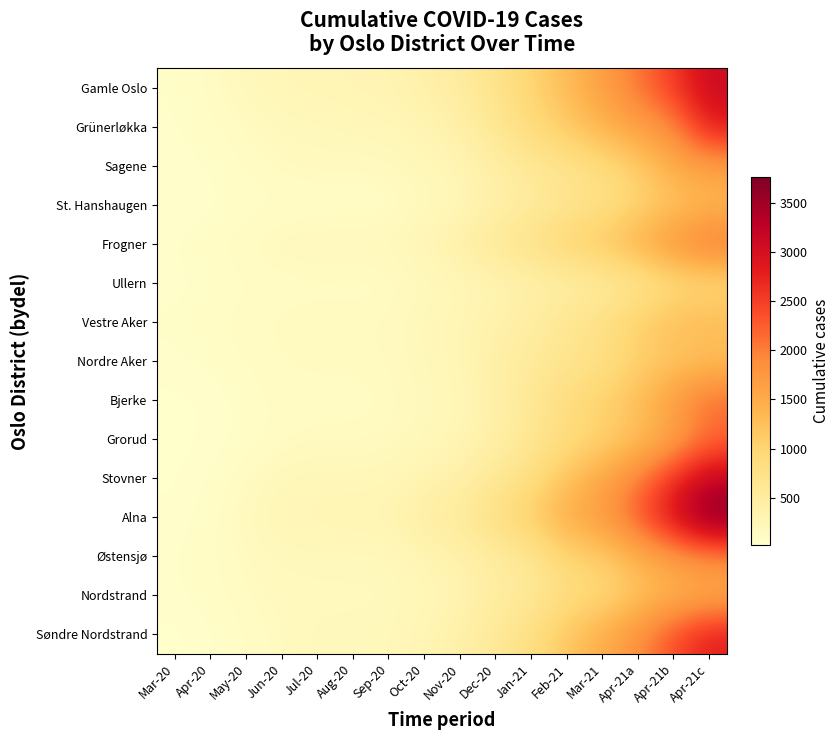

Reading right to left, what are all the values shown in this chart?

Gamle Oslo: Apr-21c=3115	Apr-21b=2530	Apr-21a=2054	Mar-21=1656	Feb-21=1299	Jan-21=1004	Dec-20=703	Nov-20=510	Oct-20=386	Sep-20=310	Aug-20=297	Jul-20=275	Jun-20=264	May-20=202	Apr-20=124	Mar-20=67
Grünerløkka: Apr-21c=2831	Apr-21b=1894	Apr-21a=1660	Mar-21=1391	Feb-21=1147	Jan-21=885	Dec-20=627	Nov-20=403	Oct-20=302	Sep-20=253	Aug-20=228	Jul-20=207	Jun-20=191	May-20=143	Apr-20=101	Mar-20=59
Sagene: Apr-21c=1670	Apr-21b=1494	Apr-21a=1104	Mar-21=864	Feb-21=716	Jan-21=607	Dec-20=435	Nov-20=302	Oct-20=228	Sep-20=170	Aug-20=157	Jul-20=168	Jun-20=152	May-20=119	Apr-20=70	Mar-20=47
St. Hanshaugen: Apr-21c=1330	Apr-21b=1196	Apr-21a=988	Mar-21=760	Feb-21=659	Jan-21=501	Dec-20=392	Nov-20=247	Oct-20=174	Sep-20=109	Aug-20=110	Jul-20=109	Jun-20=102	May-20=80	Apr-20=52	Mar-20=33
Frogner: Apr-21c=2118	Apr-21b=1807	Apr-21a=1450	Mar-21=1188	Feb-21=1009	Jan-21=760	Dec-20=601	Nov-20=414	Oct-20=294	Sep-20=197	Aug-20=188	Jul-20=192	Jun-20=183	May-20=148	Apr-20=107	Mar-20=67
Ullern: Apr-21c=901	Apr-21b=848	Apr-21a=648	Mar-21=507	Feb-21=432	Jan-21=393	Dec-20=292	Nov-20=253	Oct-20=168	Sep-20=125	Aug-20=123	Jul-20=125	Jun-20=120	May-20=104	Apr-20=75	Mar-20=51
Vestre Aker: Apr-21c=1335	Apr-21b=1268	Apr-21a=1062	Mar-21=782	Feb-21=668	Jan-21=466	Dec-20=365	Nov-20=290	Oct-20=227	Sep-20=159	Aug-20=157	Jul-20=159	Jun-20=152	May-20=135	Apr-20=98	Mar-20=75
Nordre Aker: Apr-21c=1249	Apr-21b=1175	Apr-21a=1048	Mar-21=775	Feb-21=664	Jan-21=546	Dec-20=423	Nov-20=279	Oct-20=213	Sep-20=150	Aug-20=142	Jul-20=145	Jun-20=140	May-20=117	Apr-20=82	Mar-20=59
Bjerke: Apr-21c=2155	Apr-21b=1695	Apr-21a=1274	Mar-21=1050	Feb-21=877	Jan-21=613	Dec-20=390	Nov-20=264	Oct-20=182	Sep-20=137	Aug-20=134	Jul-20=134	Jun-20=132	May-20=81	Apr-20=41	Mar-20=26
Grorud: Apr-21c=2121	Apr-21b=1570	Apr-21a=1256	Mar-21=1021	Feb-21=848	Jan-21=626	Dec-20=404	Nov-20=271	Oct-20=209	Sep-20=151	Aug-20=140	Jul-20=140	Jun-20=129	May-20=80	Apr-20=43	Mar-20=24
Stovner: Apr-21c=3199	Apr-21b=2614	Apr-21a=1979	Mar-21=1559	Feb-21=1220	Jan-21=819	Dec-20=592	Nov-20=411	Oct-20=316	Sep-20=246	Aug-20=236	Jul-20=238	Jun-20=214	May-20=146	Apr-20=71	Mar-20=30
Alna: Apr-21c=3759	Apr-21b=3011	Apr-21a=2280	Mar-21=1723	Feb-21=1490	Jan-21=1095	Dec-20=813	Nov-20=555	Oct-20=463	Sep-20=308	Aug-20=298	Jul-20=283	Jun-20=264	May-20=180	Apr-20=90	Mar-20=45
Østensjø: Apr-21c=1900	Apr-21b=1697	Apr-21a=1414	Mar-21=1098	Feb-21=1005	Jan-21=634	Dec-20=517	Nov-20=354	Oct-20=308	Sep-20=201	Aug-20=199	Jul-20=199	Jun-20=191	May-20=153	Apr-20=102	Mar-20=63
Nordstrand: Apr-21c=1482	Apr-21b=1388	Apr-21a=1191	Mar-21=895	Feb-21=836	Jan-21=564	Dec-20=476	Nov-20=308	Oct-20=239	Sep-20=174	Aug-20=172	Jul-20=172	Jun-20=171	May-20=139	Apr-20=93	Mar-20=56
Søndre Nordstrand: Apr-21c=2803	Apr-21b=2370	Apr-21a=1840	Mar-21=1481	Feb-21=1180	Jan-21=802	Dec-20=596	Nov-20=386	Oct-20=296	Sep-20=205	Aug-20=197	Jul-20=199	Jun-20=151	May-20=116	Apr-20=56	Mar-20=26